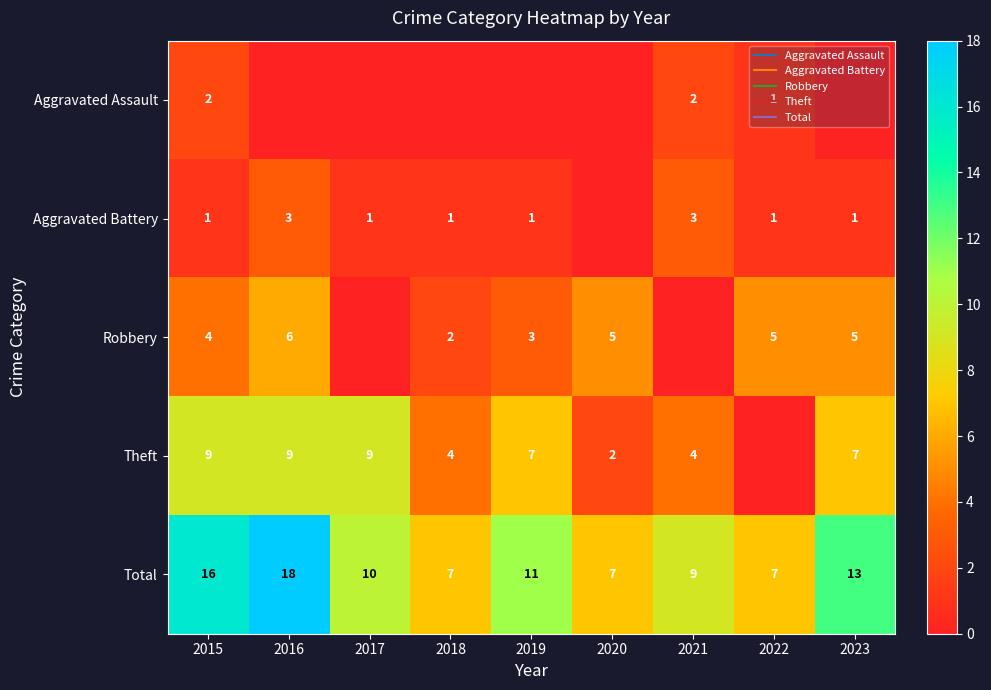

Rank the series at 2015 from lowest to highest value.

Aggravated Battery, Aggravated Assault, Robbery, Theft, Total